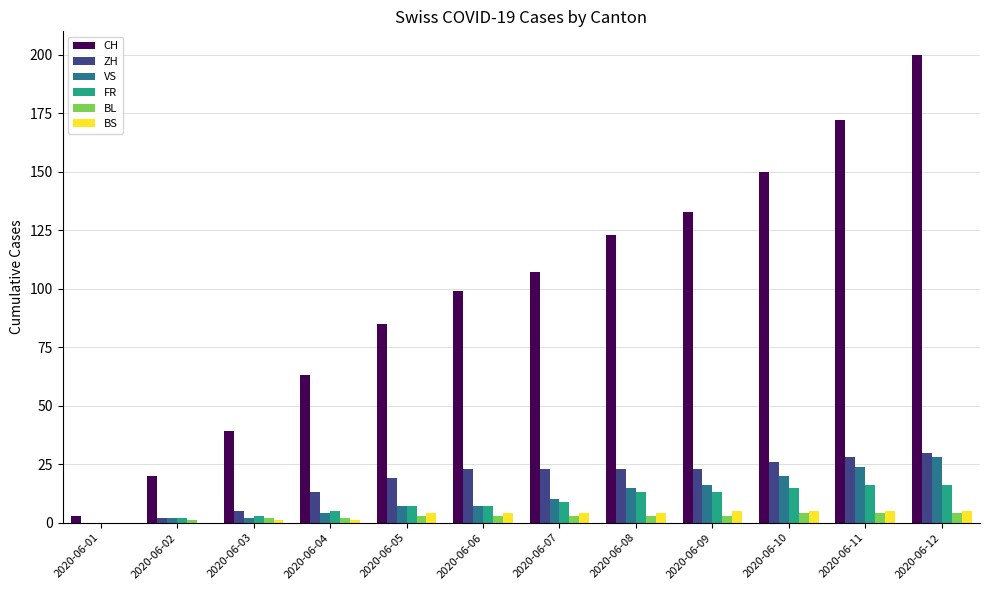

What is the maximum value for ZH?

30